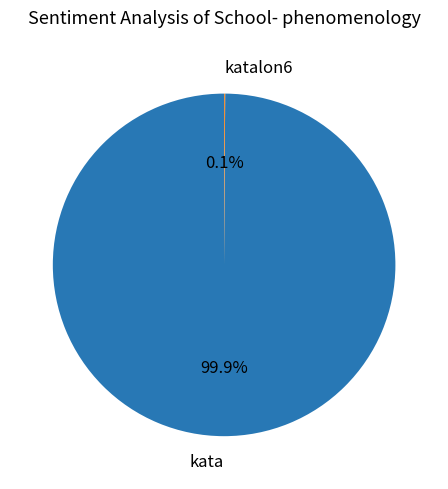

What is the majority slice?

kata